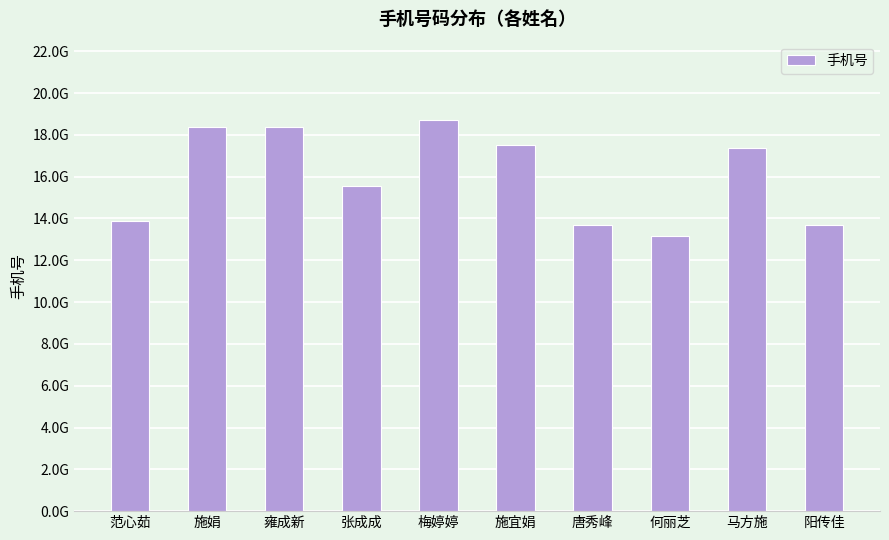

What is the smallest value displayed?

13156589929